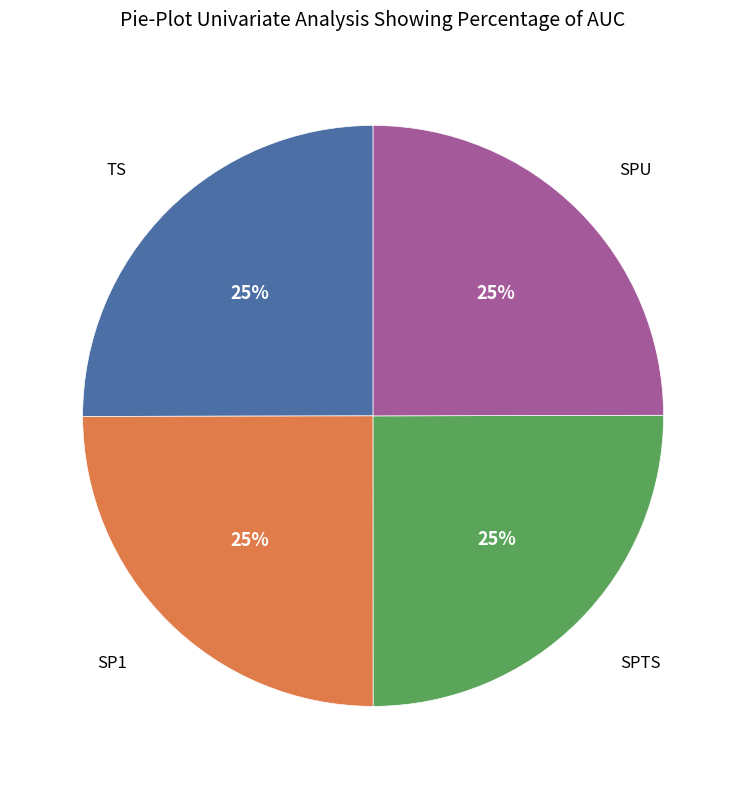

Is there any slice that represents more than half of the pie?

No